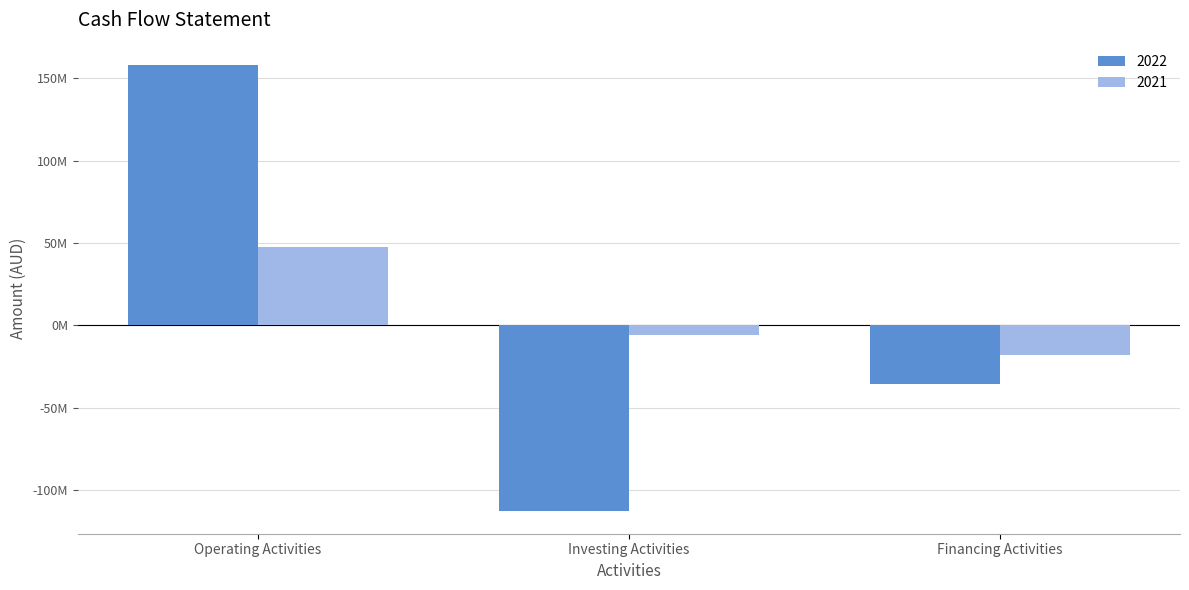

What are all the series names shown in the legend?

2022, 2021